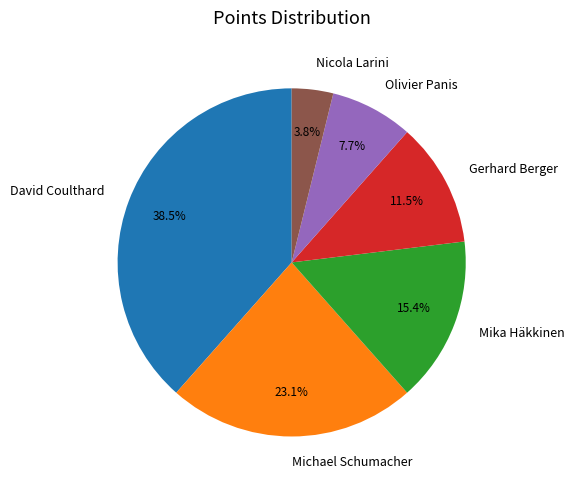

Combined, what portion of the pie is Olivier Panis and David Coulthard?

46.2%